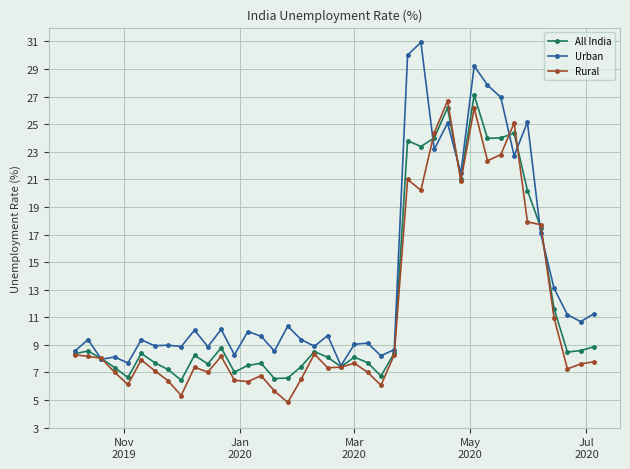

What is the highest value of the All India series?

27.1